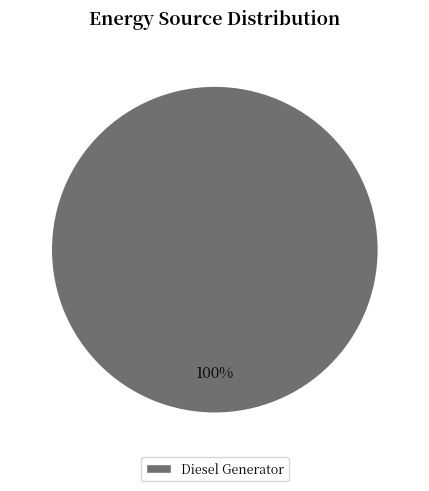

Does any single category account for the majority?

Yes